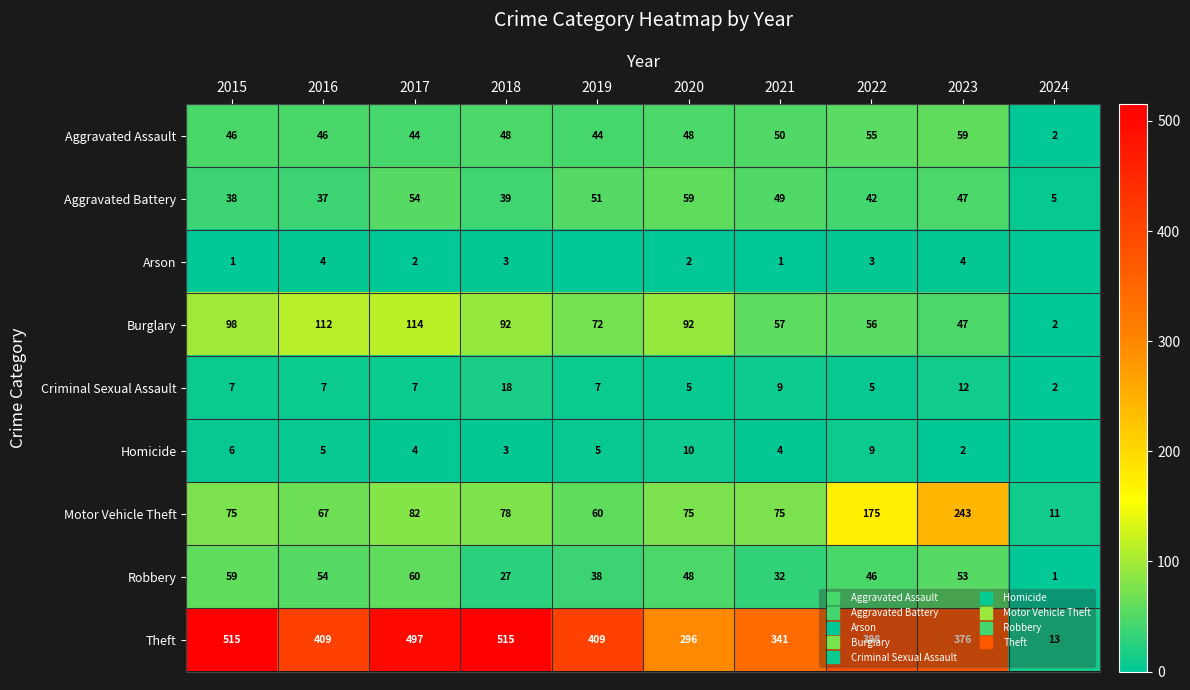

Is it true that Burglary equals 56 at 2022?

True